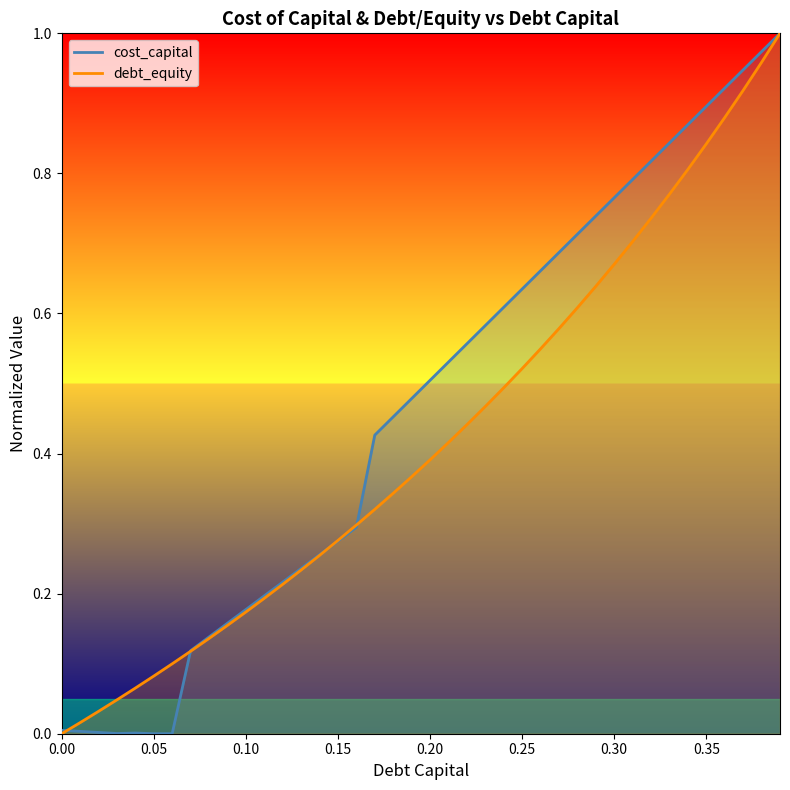

What is the sum of all cost_capital values?

16.8